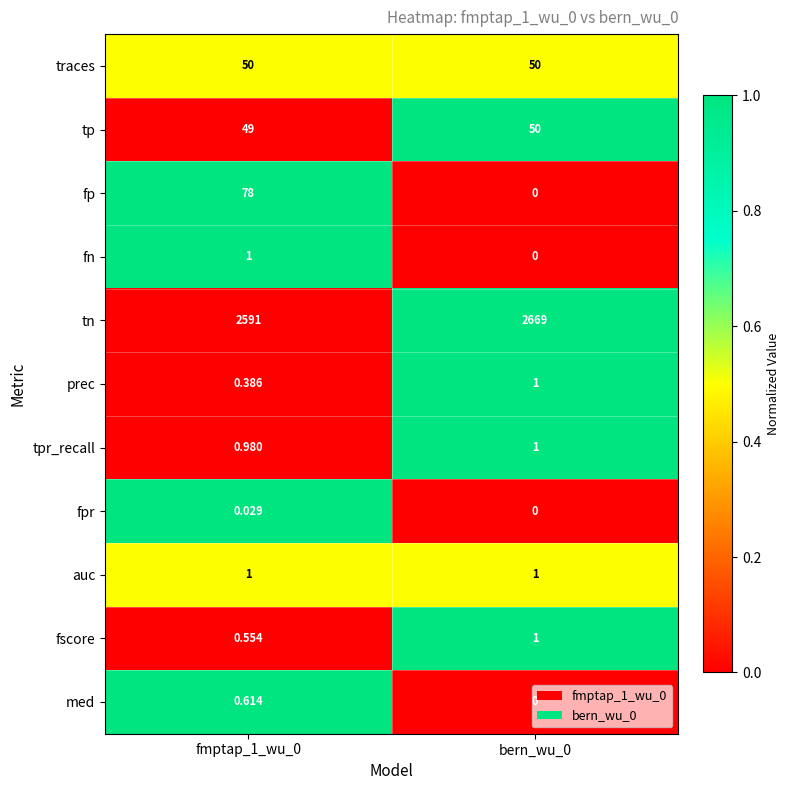

What is the total value across all series at bern_wu_0?

2773.0